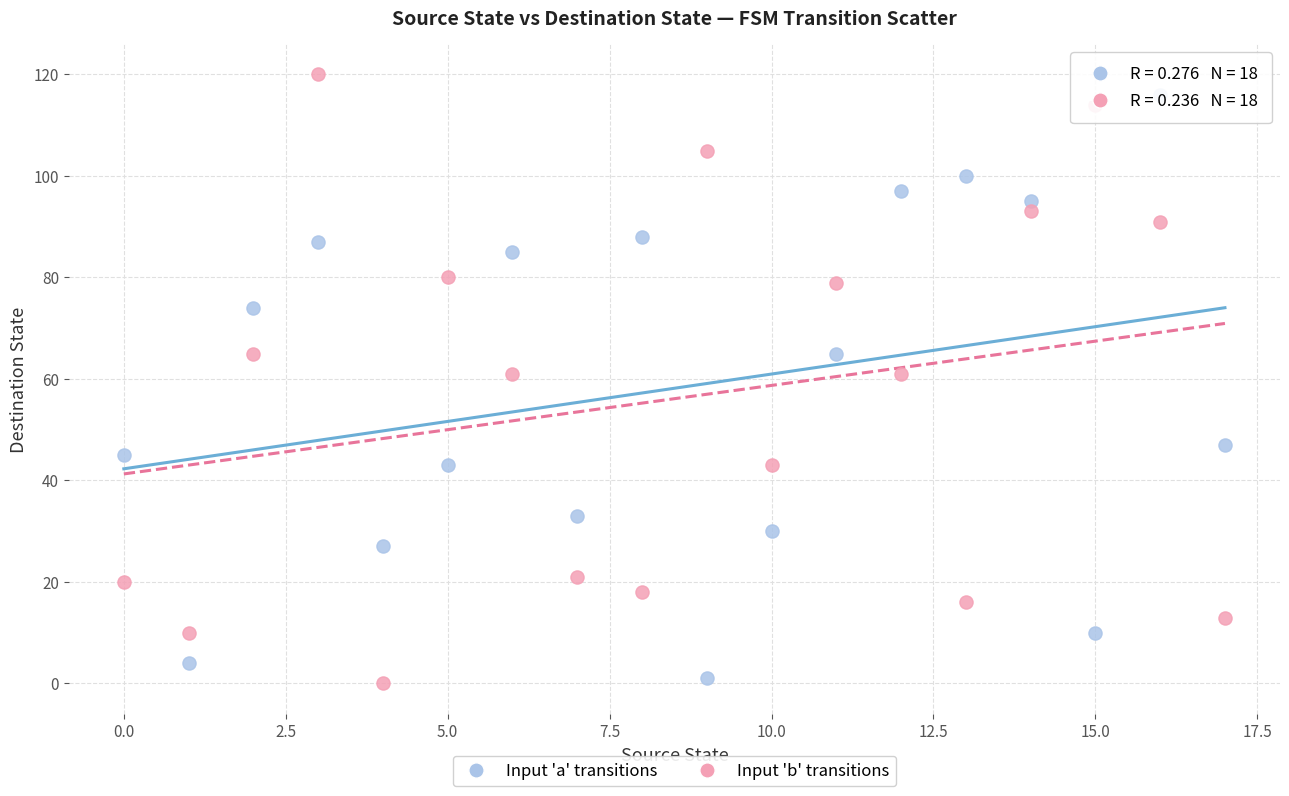

What are all the series names shown in the legend?

Input 'a' transitions, Input 'b' transitions